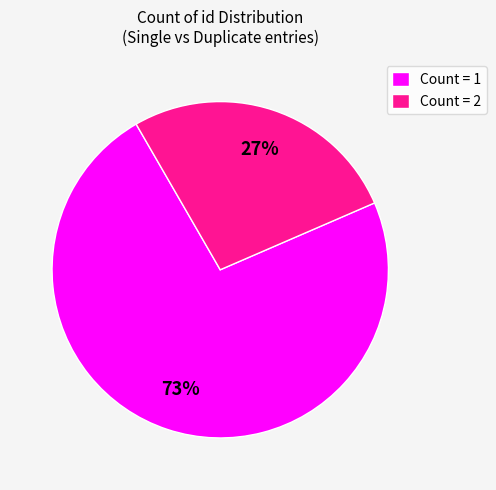

What is the ratio of the value at Count = 1 to the value at Count = 2?

2.7